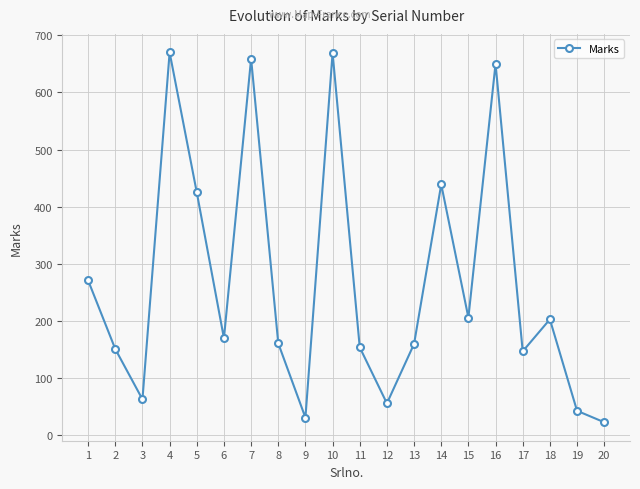

The chart shows a value of 154 at 11. True or false?

True